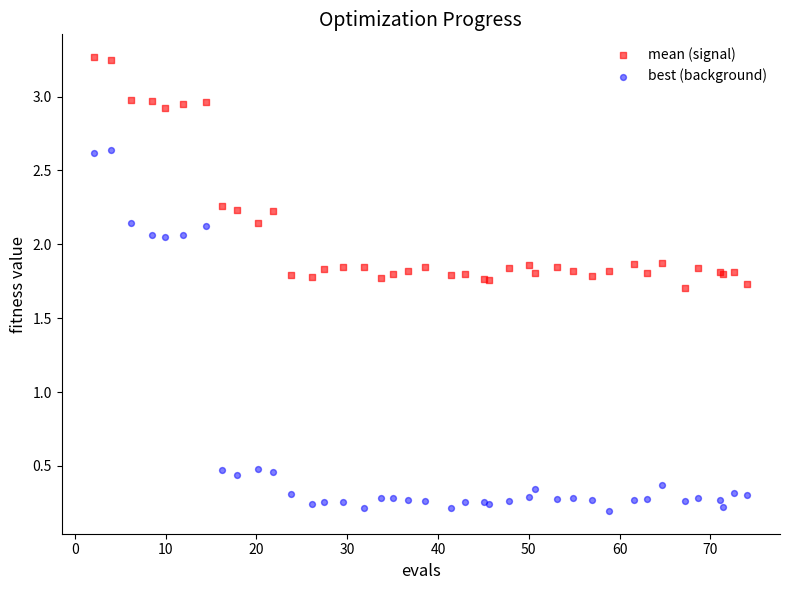

Which series has the widest spread of Y values?

best (background)